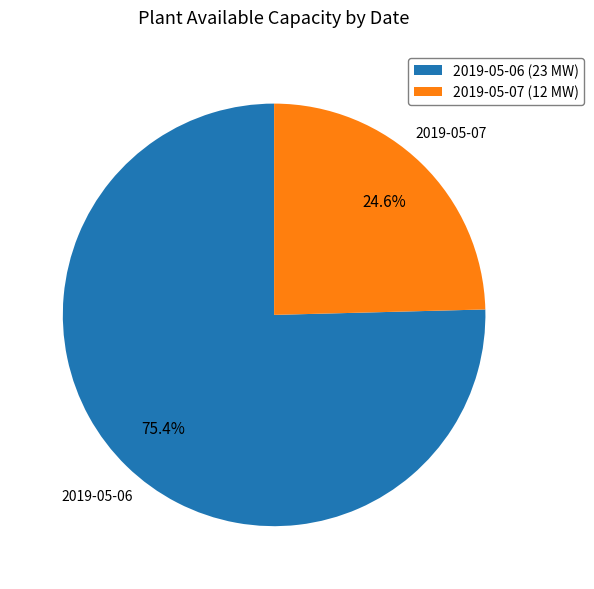

How much of the chart is everything except 2019-05-06 (23 MW)?

24.6%